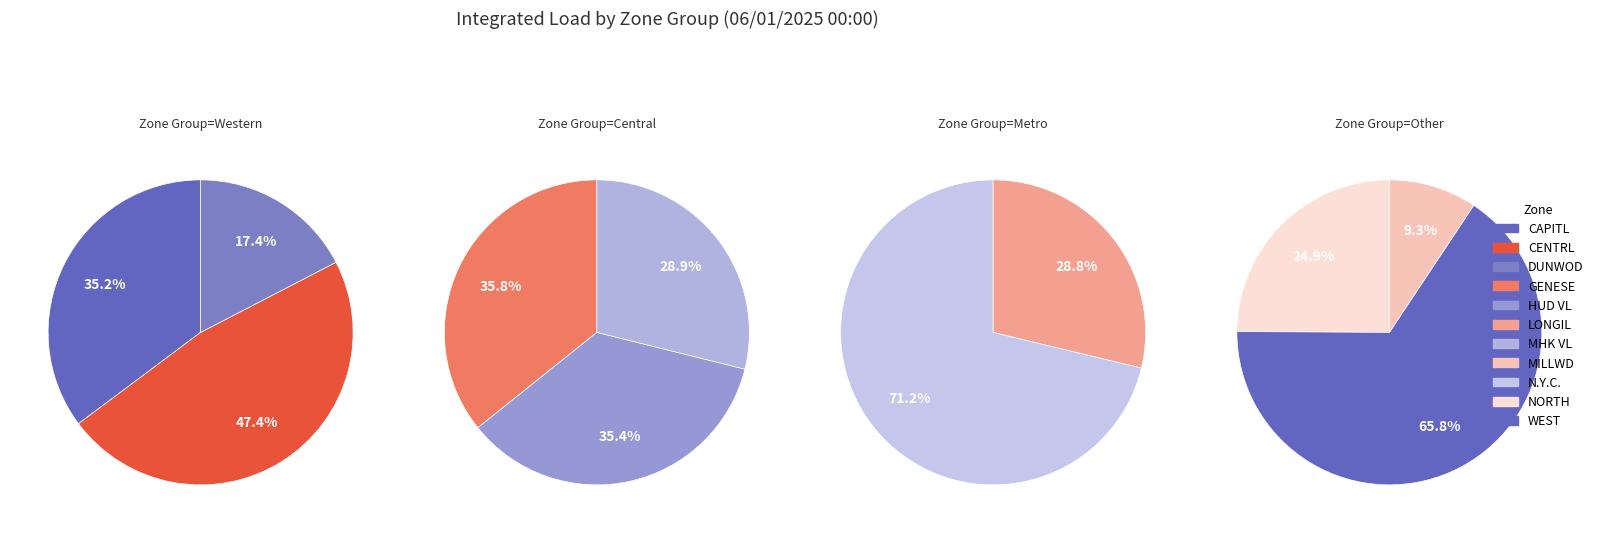

Does CAPITL represent more than half of the total?

No